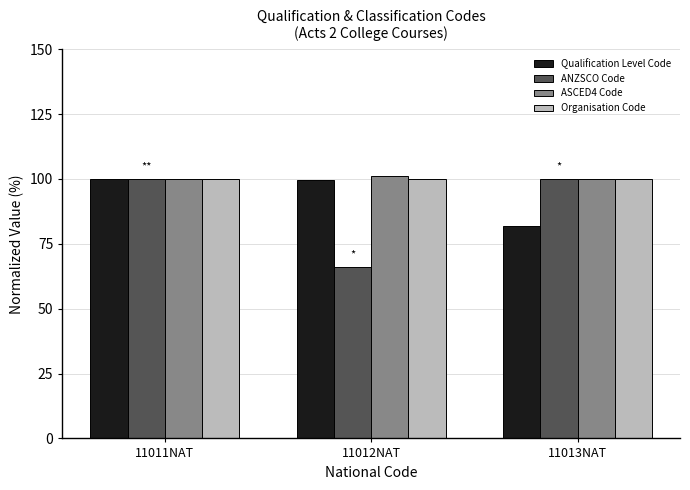

Does the chart contain any negative values?

No